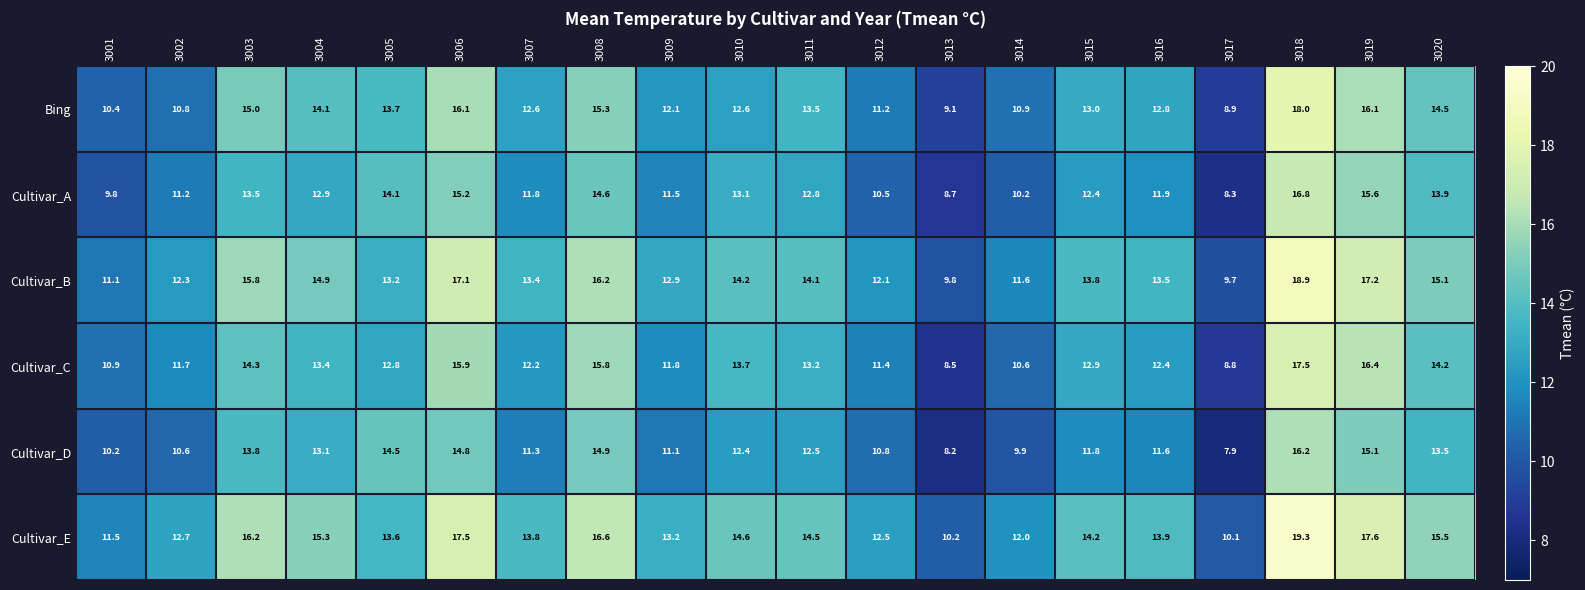

Where does the Cultivar_D series first go above 12?

3003